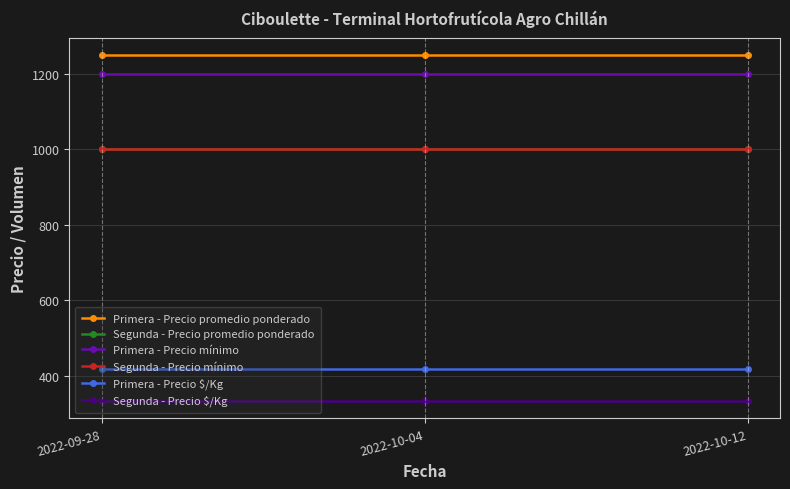

True or false: Primera - Precio $/Kg has a value of 417 at 2022-10-12.

True